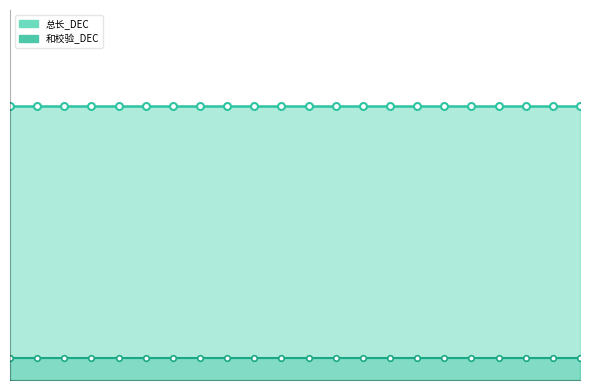

True or false: 总长_DEC has more than 1 interior local peaks.

False